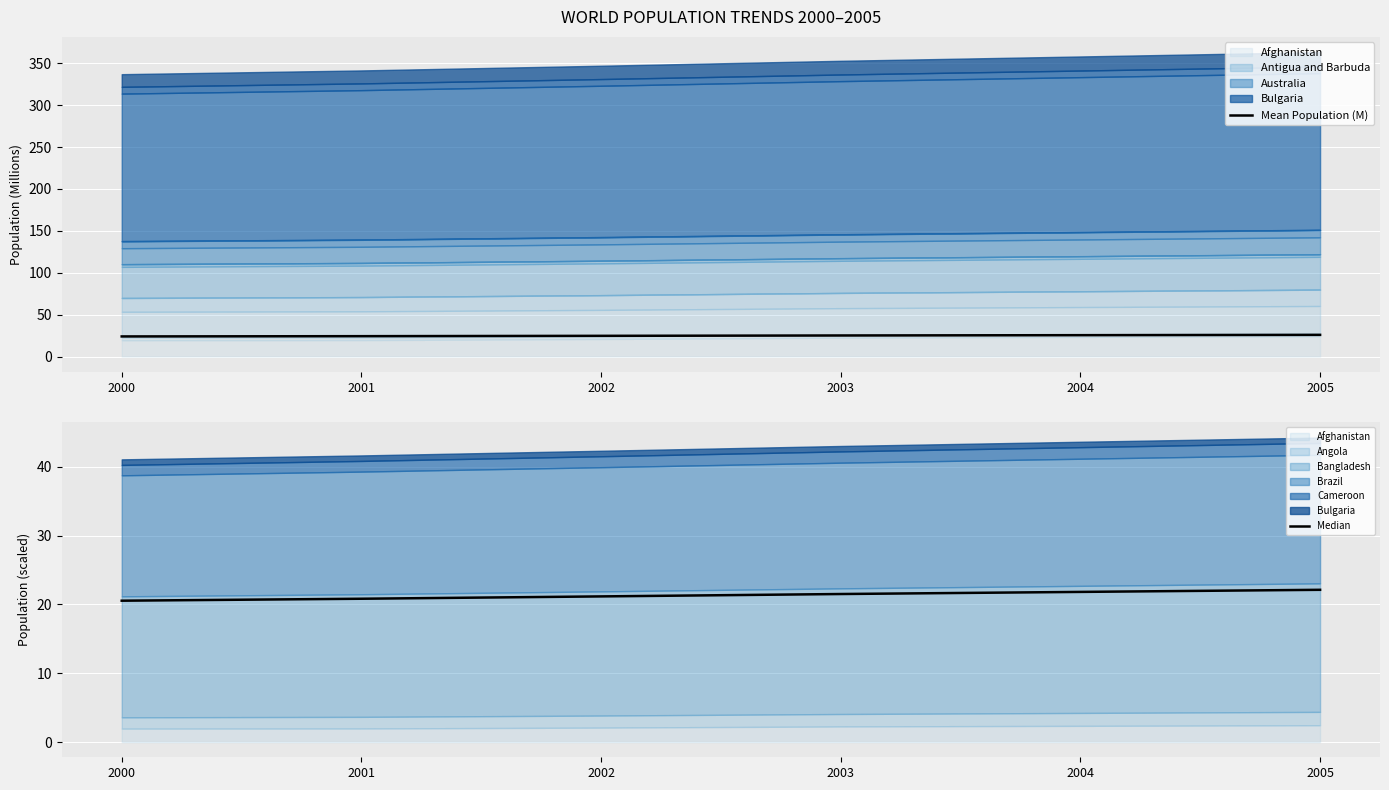

The value of Mean Population (M) at 2001 is 24.4. True or false?

True